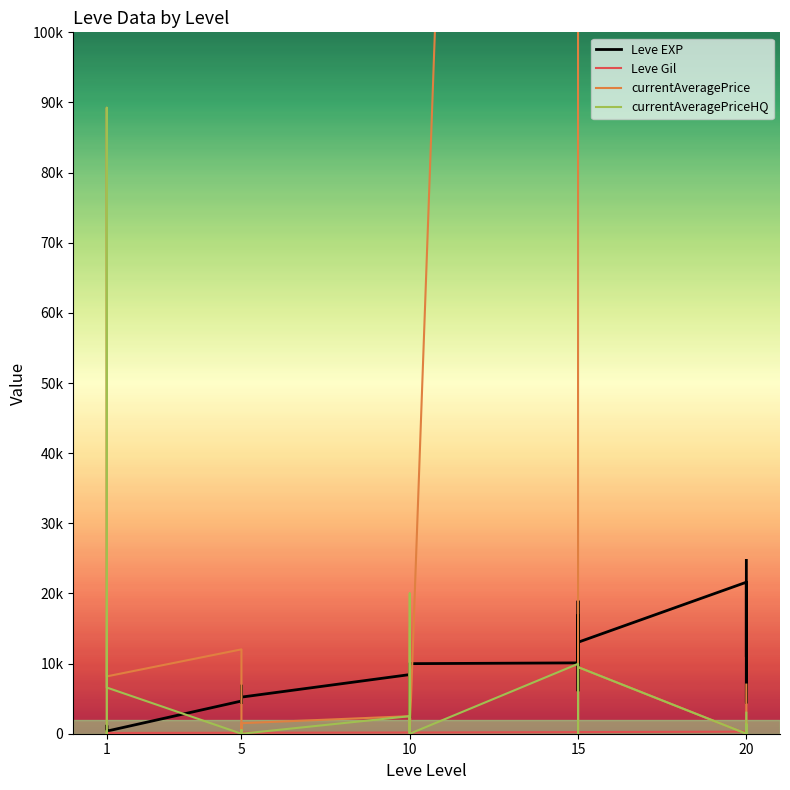

The value of currentAveragePrice at 15 is 688. True or false?

False